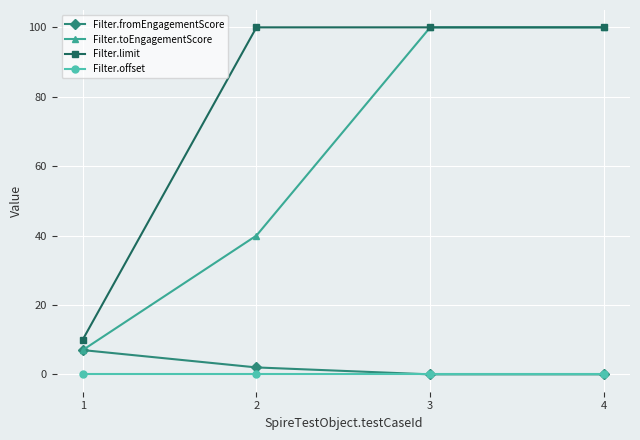

How many lines are shown in the chart?

4